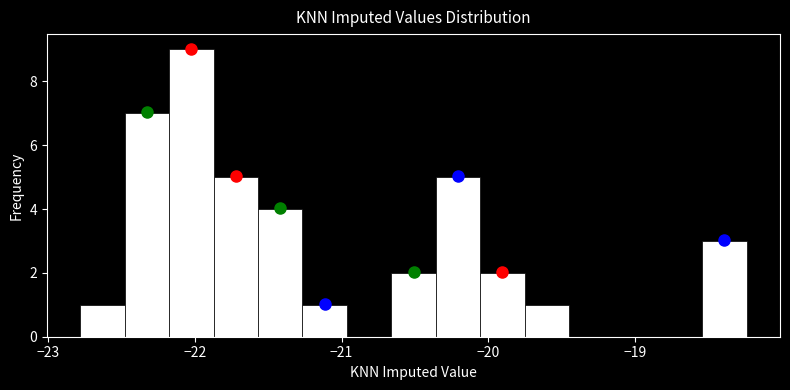

Around what value on the x-axis is the tallest bar? Give the approximate position of its centre, as read against the axis.

-22.0